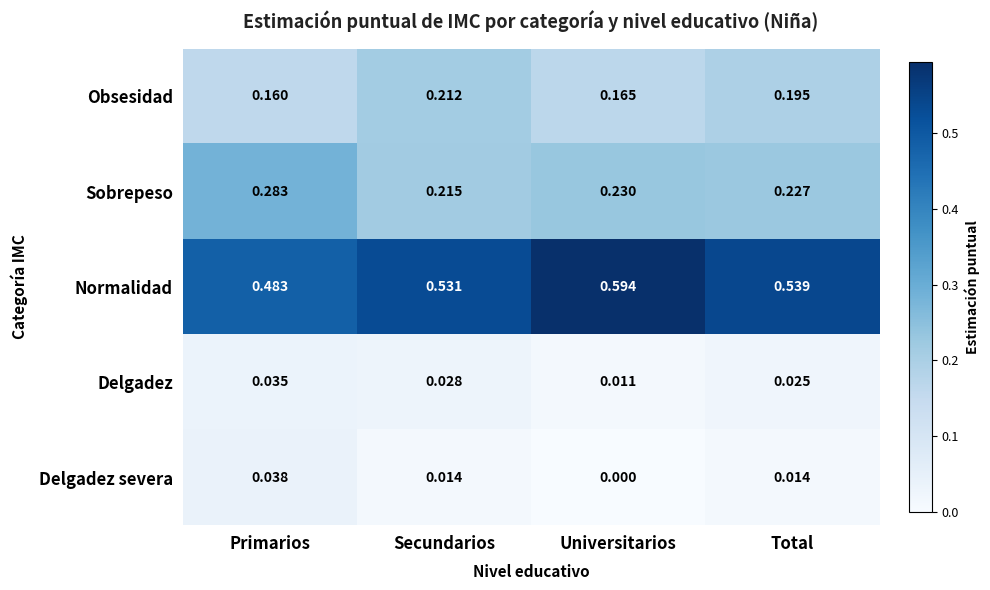

Which series has the widest spread of values?

Normalidad